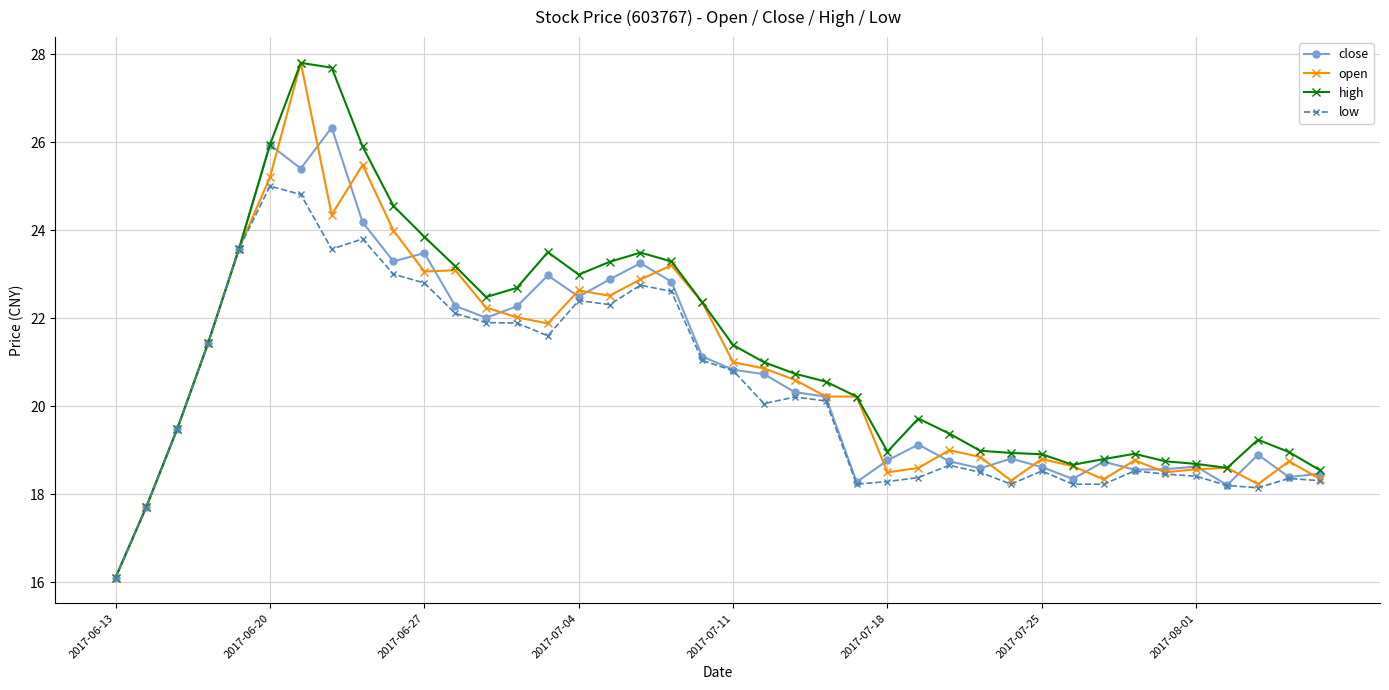

What is the smallest value displayed?

16.1